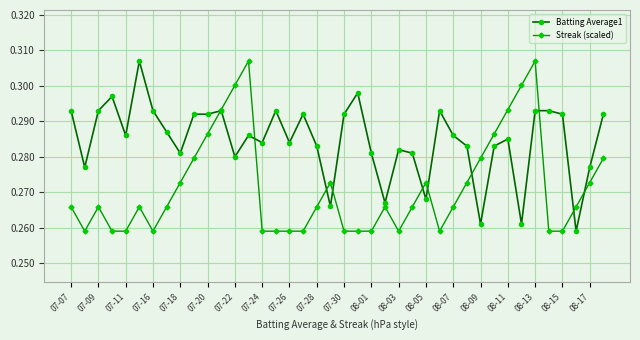

Which series has the largest total across all categories?

Batting Average1